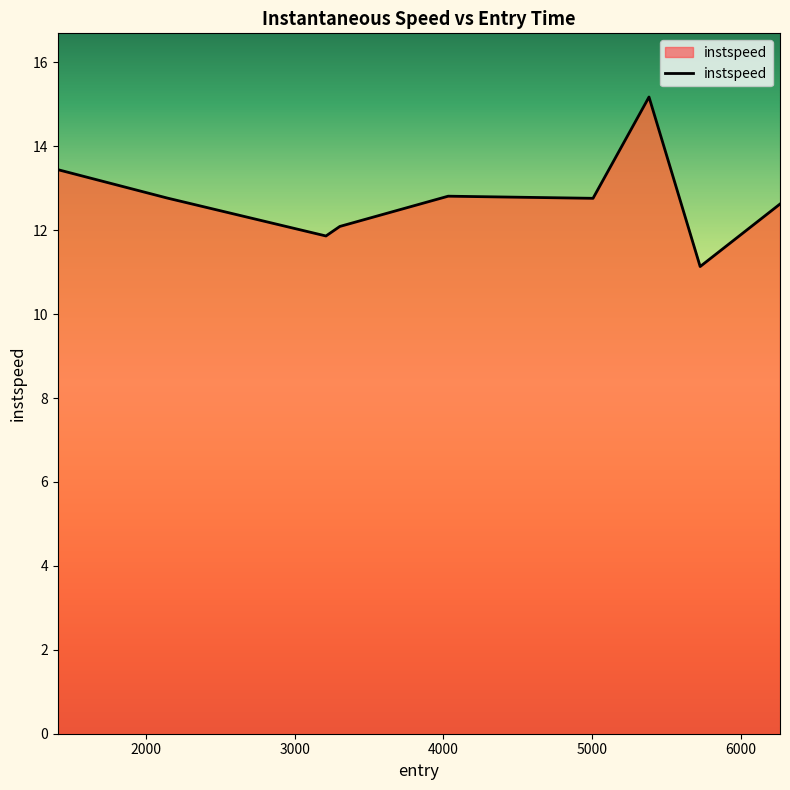

What is the difference between the second highest and minimum values?

2.3